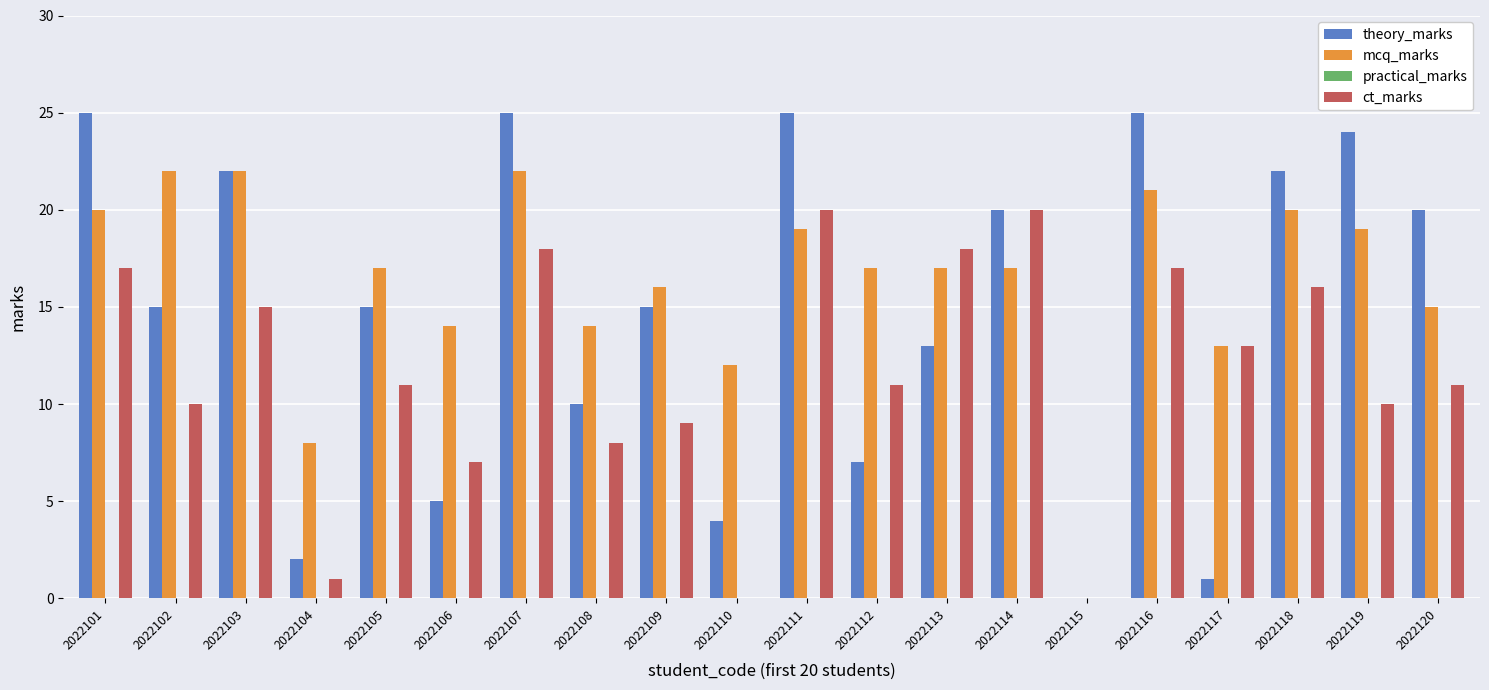

What is the sum of the ct_marks values at 2022105 and 2022104?

12